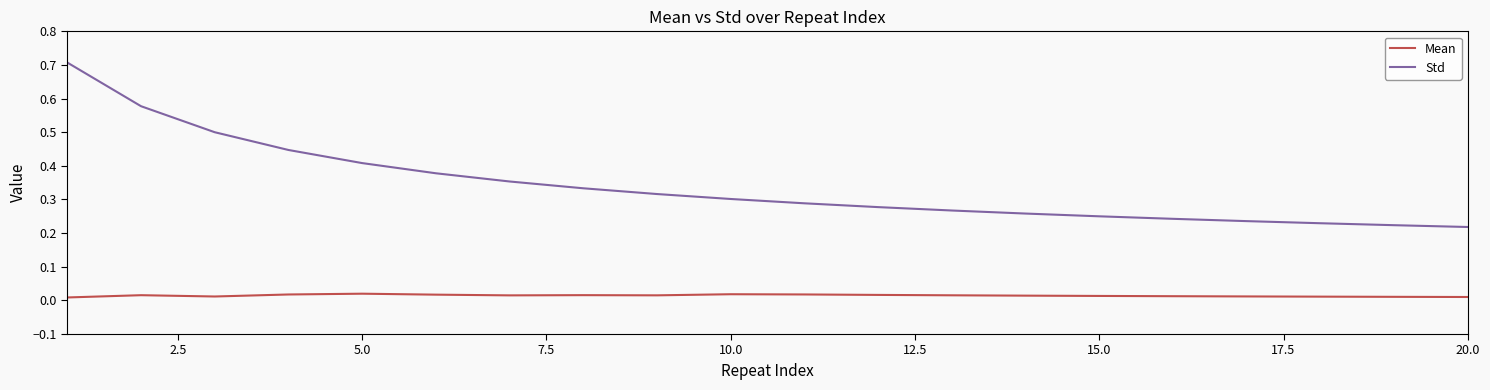

What is the difference between the maximum and minimum values in the Std series?

0.5